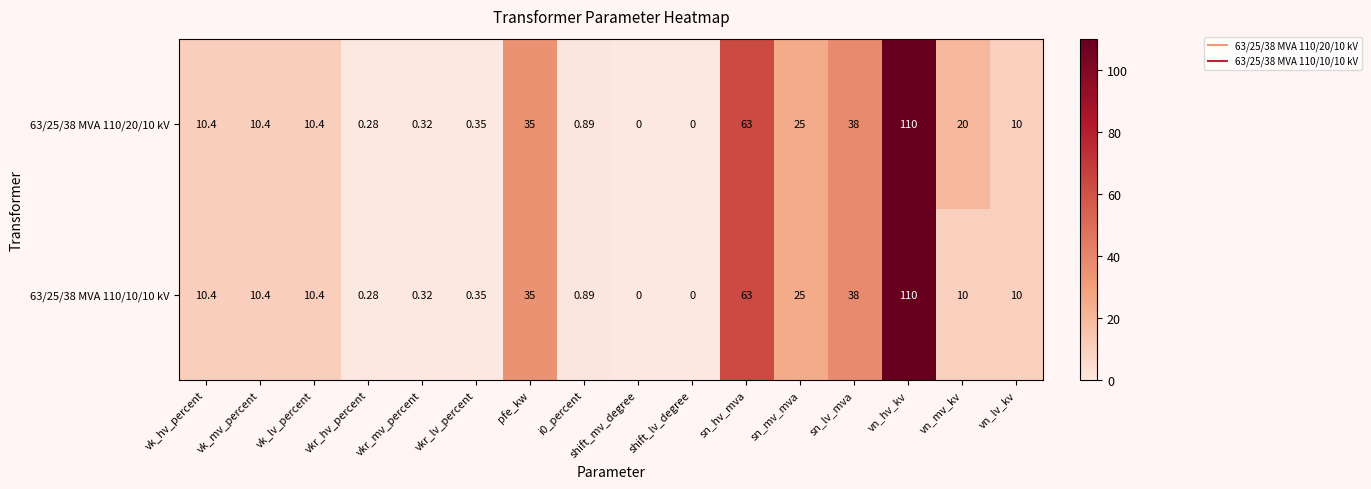

What is the difference between the highest and lowest values at vn_mv_kv?

10.0